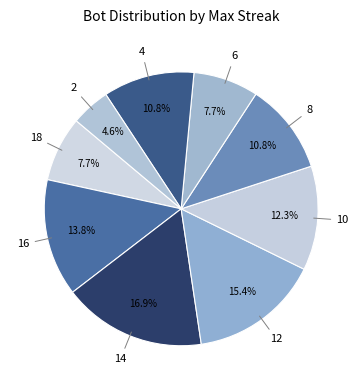

How many segments does this pie chart have?

9